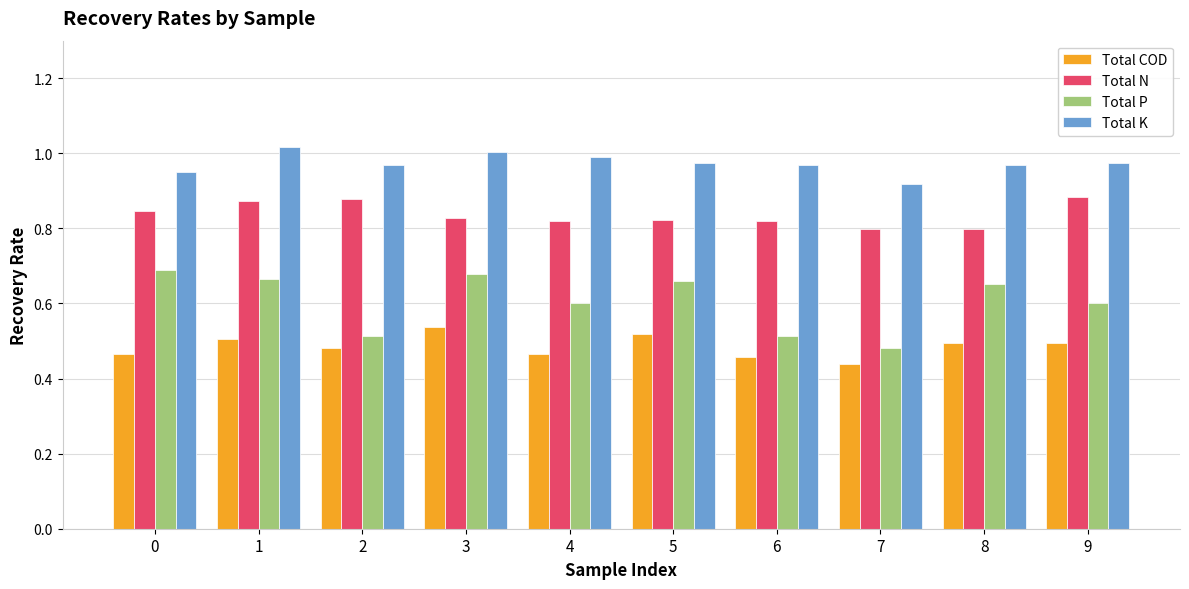

Where is Total P nearest to the value 0?

7